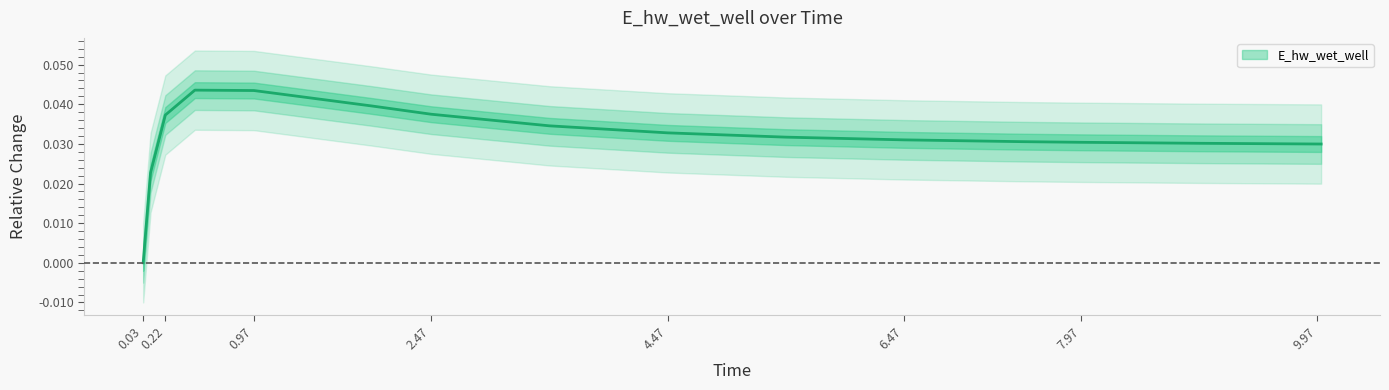

How many series are shown in this chart?

1